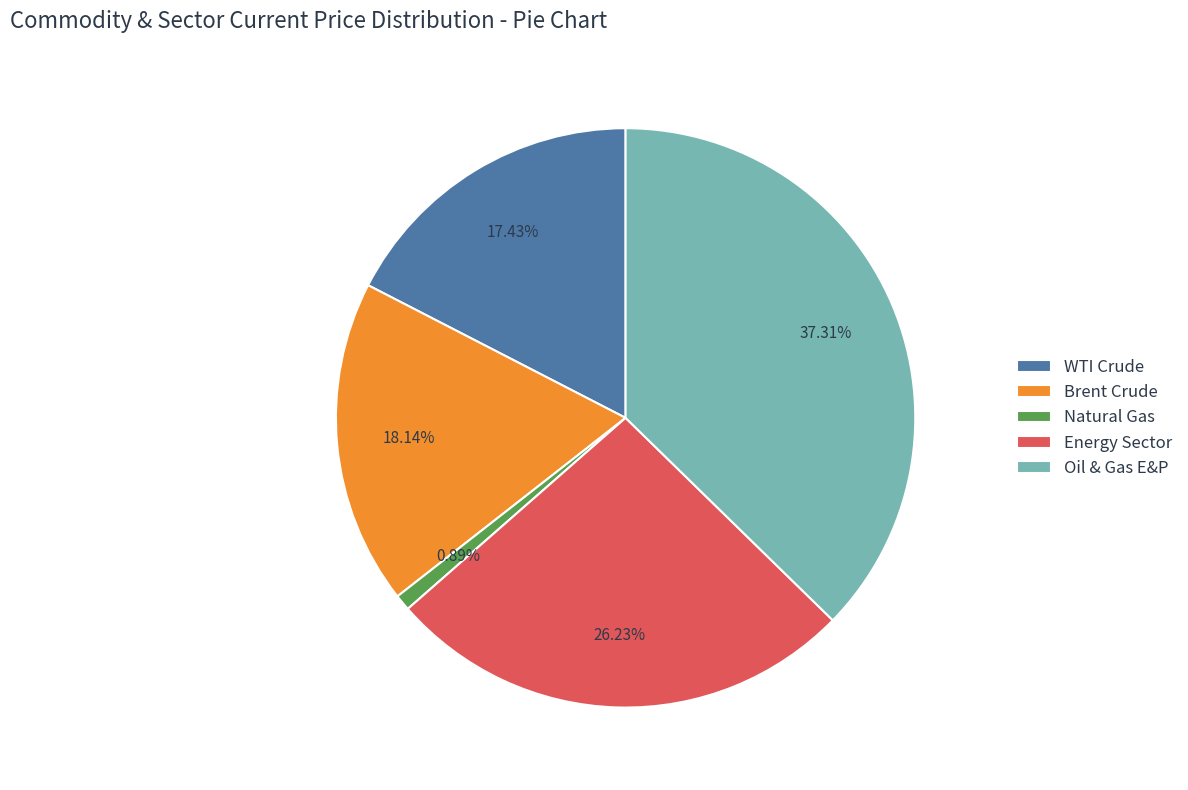

Is the sum of Natural Gas and Brent Crude greater than half?

No